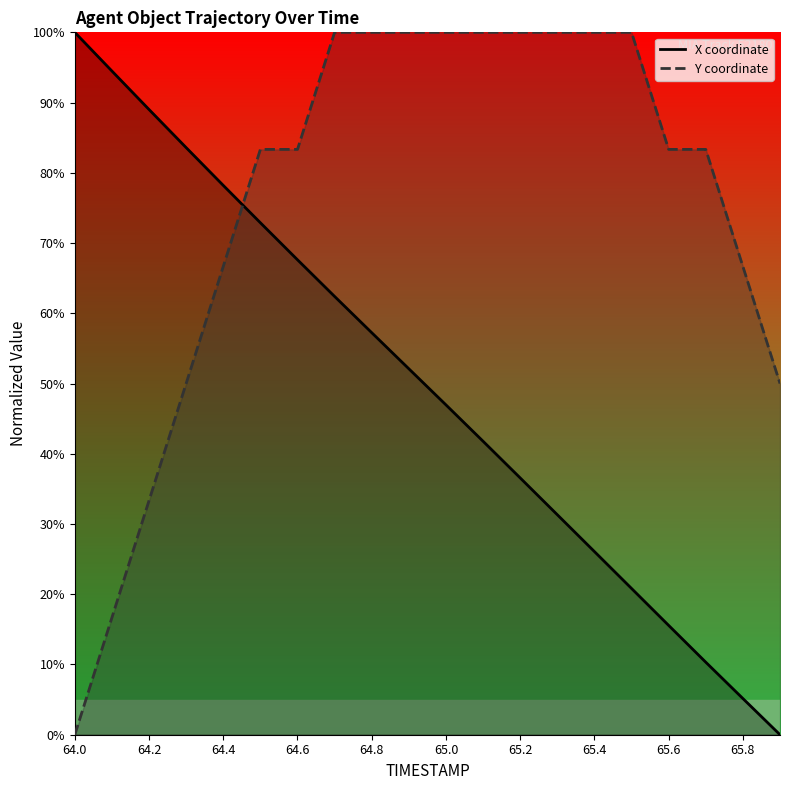

Is it true that Y coordinate equals 66.7 at 65.8?

True